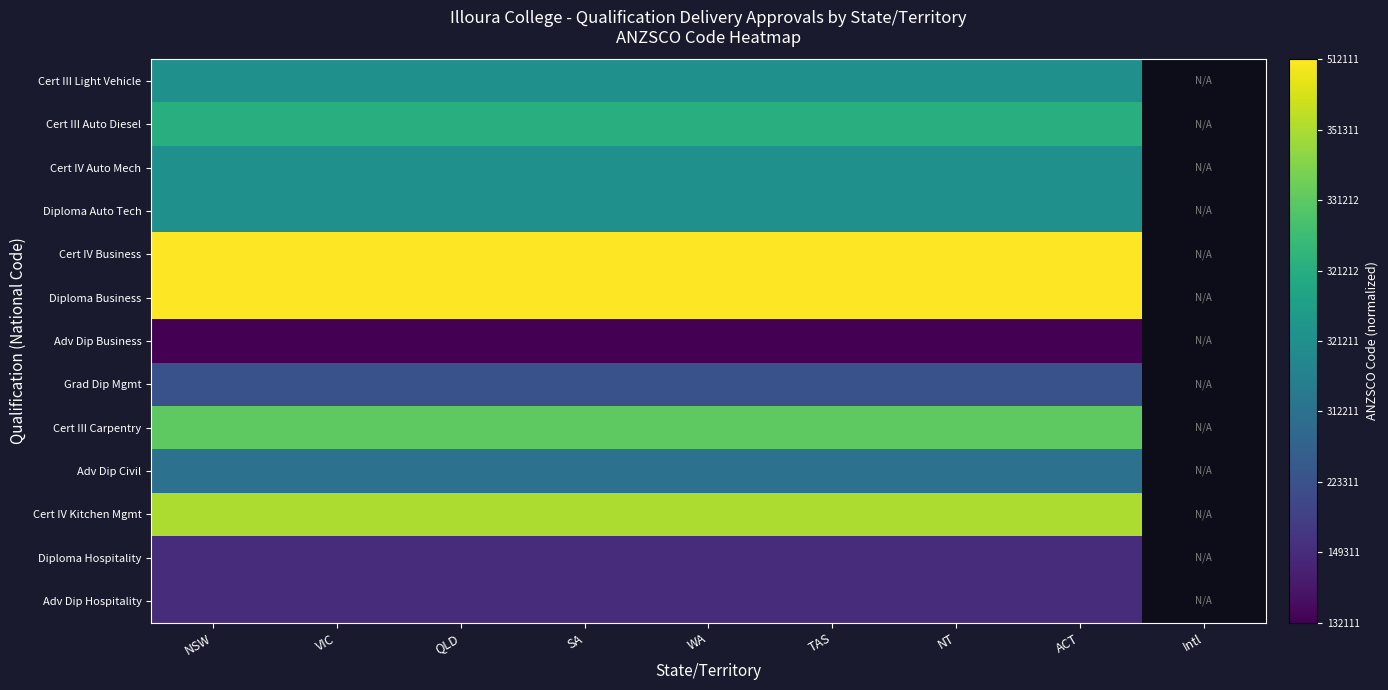

What is the sum of the Adv Dip Civil values at NT and ACT?

0.8